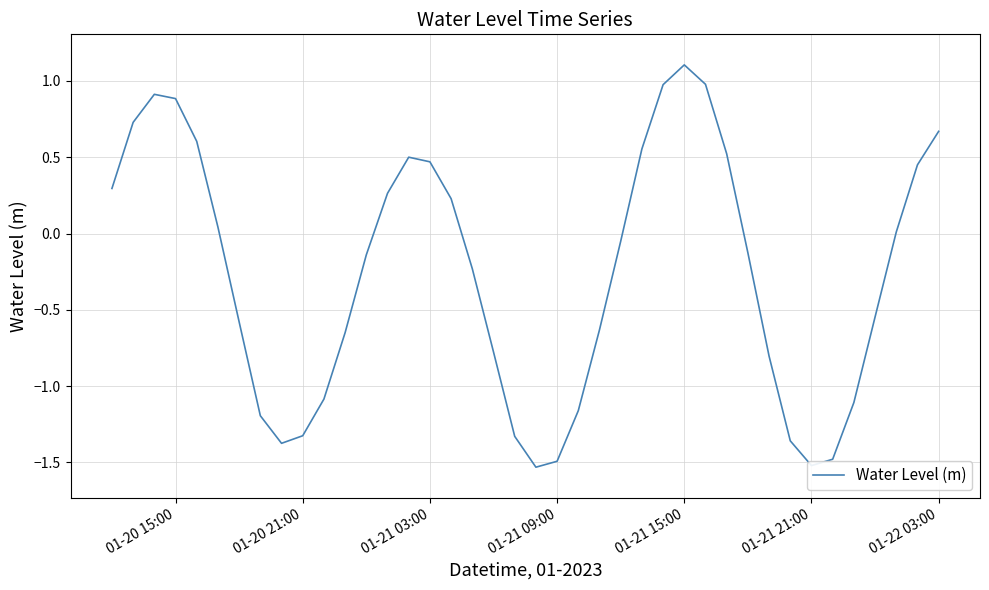

What is the difference between the maximum and minimum values?

2.6